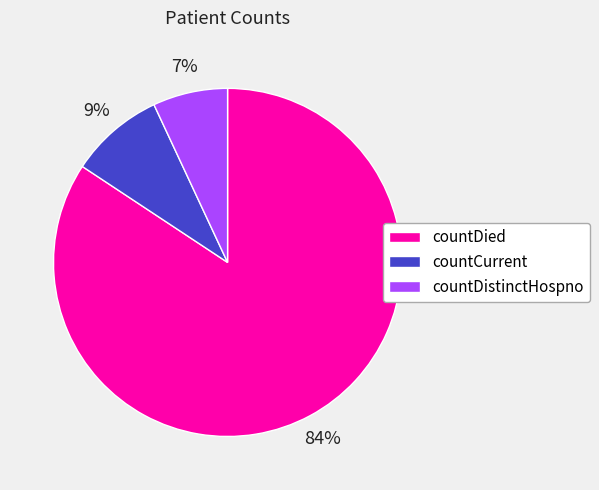

Which slice is the smallest?

countDistinctHospno